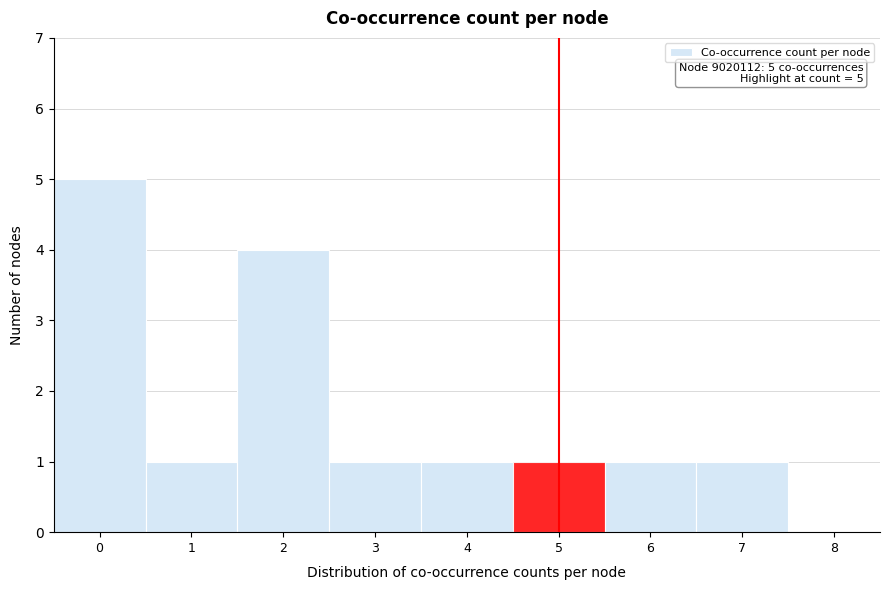

Over which range of the x-axis is the bar tallest?

-0.5 to 0.5